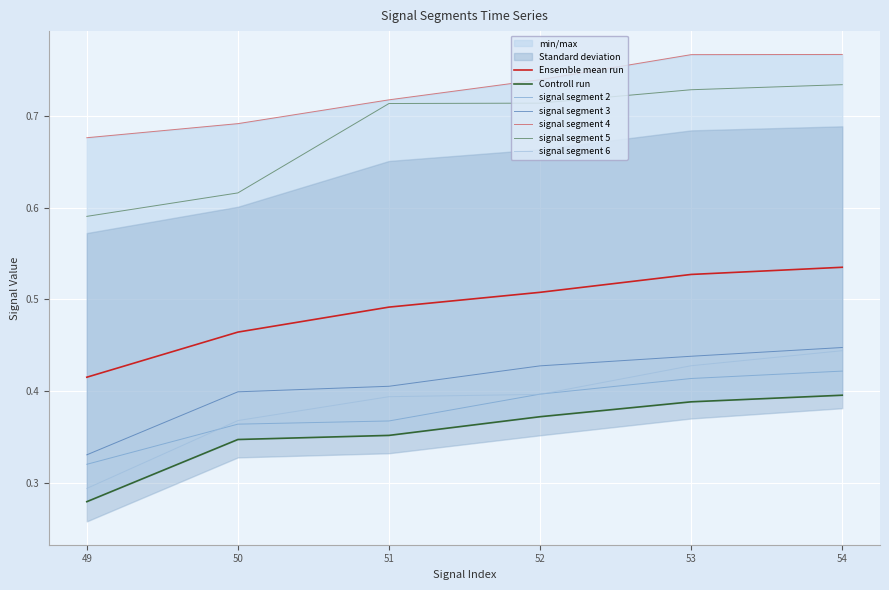

What is the sum of all signal segment 5 values?

4.1